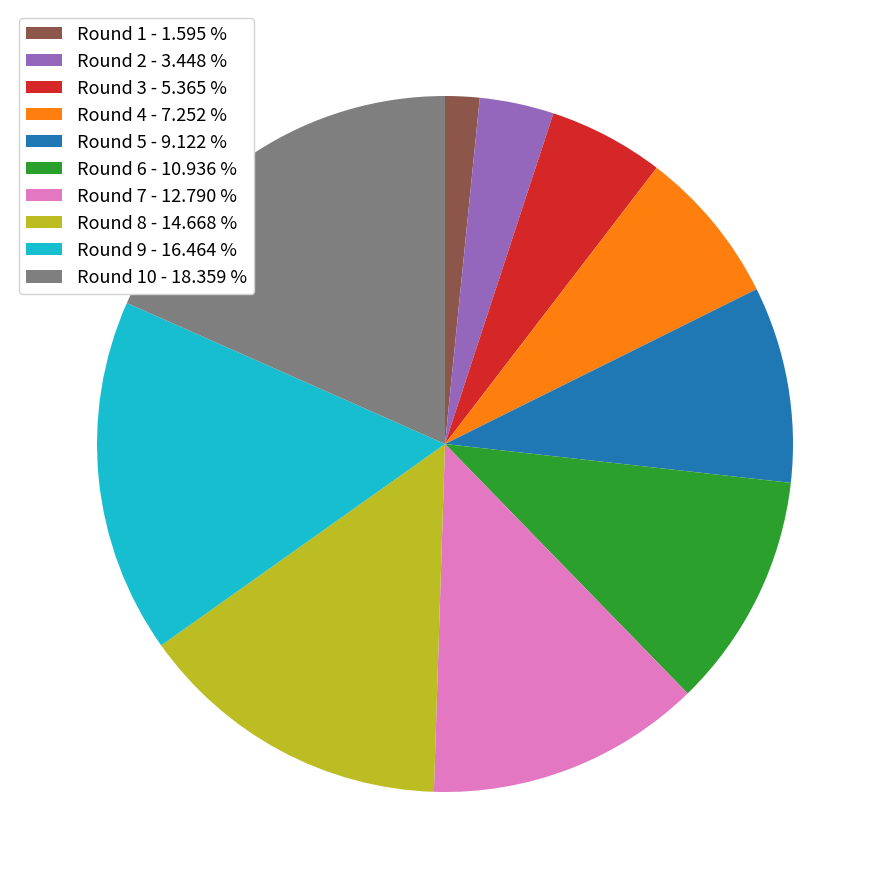

Rank the categories by value from highest to lowest.

Round 10 - 18.359 %, Round 9 - 16.464 %, Round 8 - 14.668 %, Round 7 - 12.790 %, Round 6 - 10.936 %, Round 5 - 9.122 %, Round 4 - 7.252 %, Round 3 - 5.365 %, Round 2 - 3.448 %, Round 1 - 1.595 %